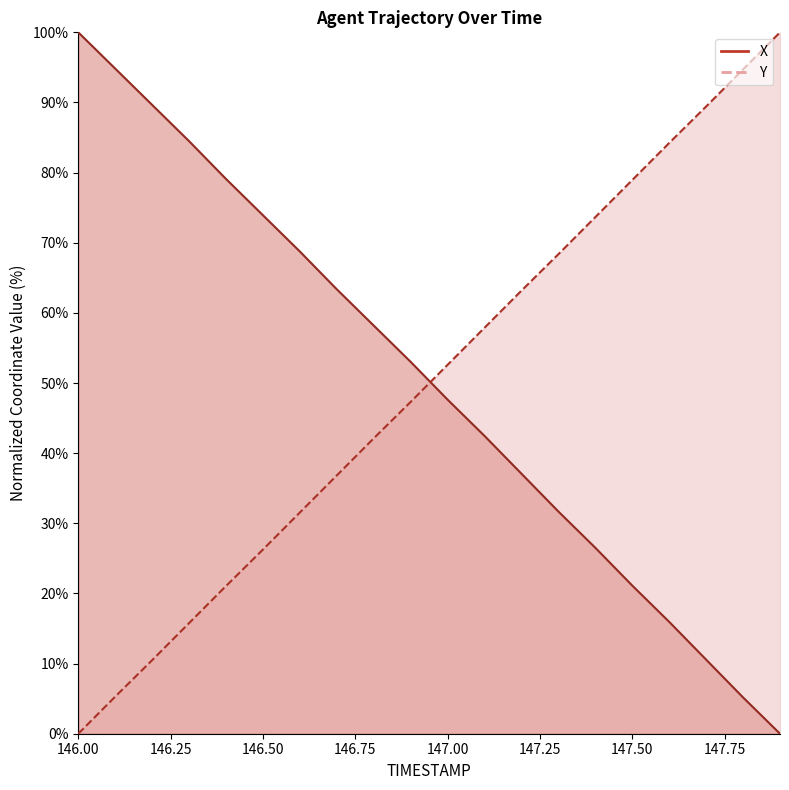

Is it true that X equals 6.1 at 147.6?

False